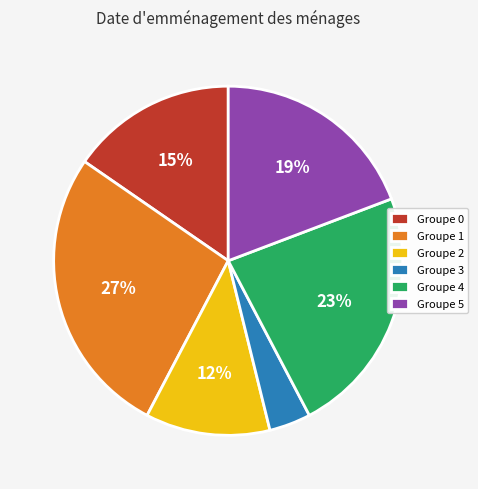

Between Groupe 1 and Groupe 4, which is larger?

Groupe 1